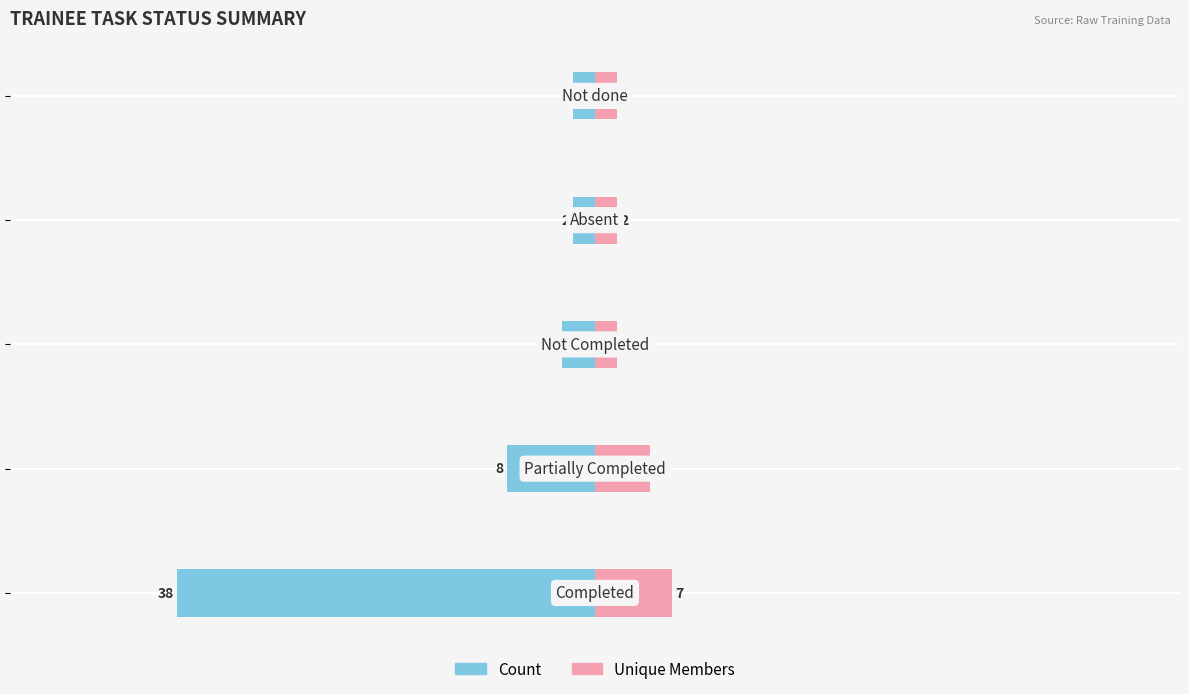

The value of Count at −40 is -4. True or false?

False